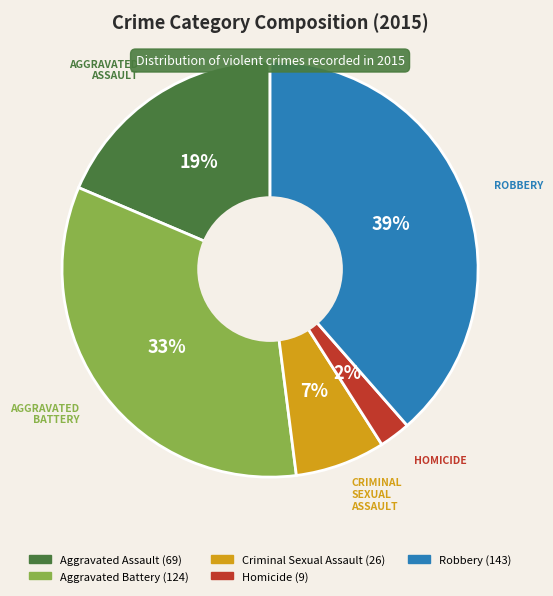

How many segments does this pie chart have?

5